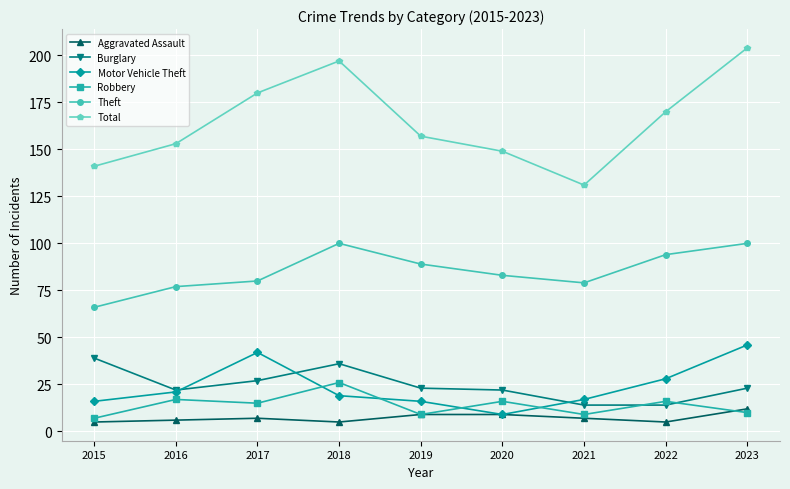

The value of Total at 2015 is 141. True or false?

True